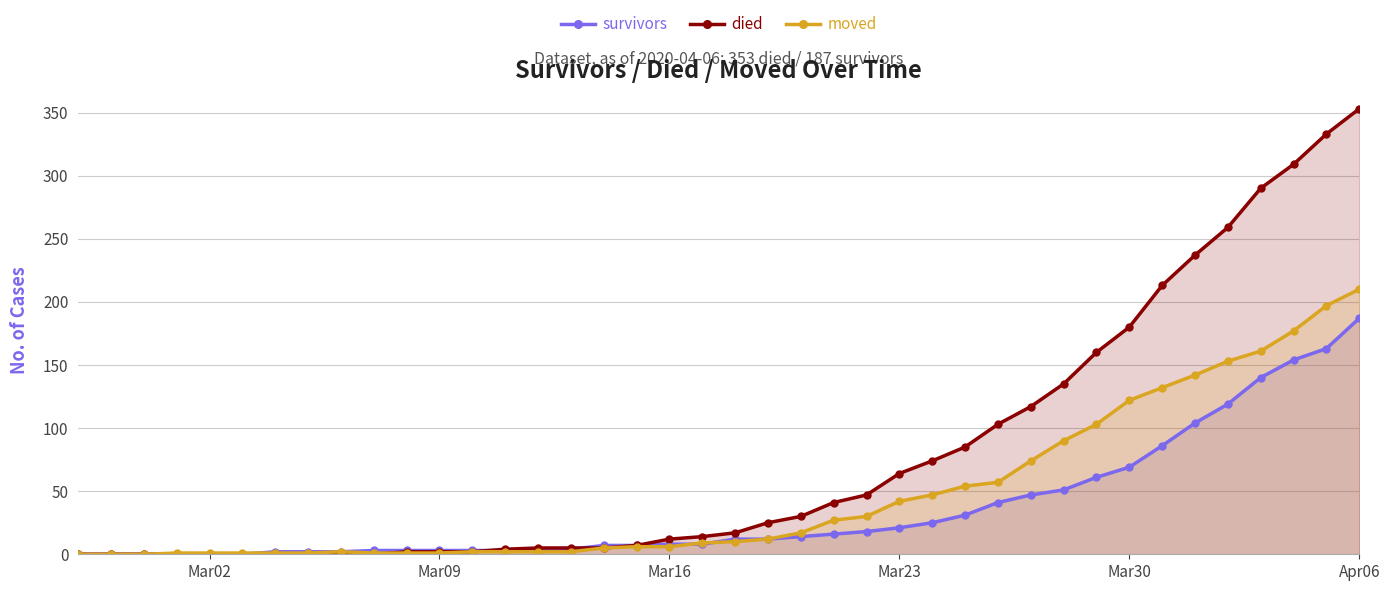

Reading left to right, transcribe all the data shown in this chart.

survivors: 0	0	0	0	0	0	2	2	2	3	3	3	3	3	3	4	7	7	8	8	12	12	14	16	18	21	25	31	41	47	51	61	69	86	104	119	140	154	163	187
died: 0	0	0	0	0	0	0	0	0	0	2	2	2	4	5	5	5	7	12	14	17	25	30	41	47	64	74	85	103	117	135	160	180	213	237	259	290	309	333	353
moved: 0	0	0	1	1	1	1	1	2	1	1	1	2	2	2	2	5	6	6	9	10	12	17	27	30	42	47	54	57	74	90	103	122	132	142	153	161	177	197	210